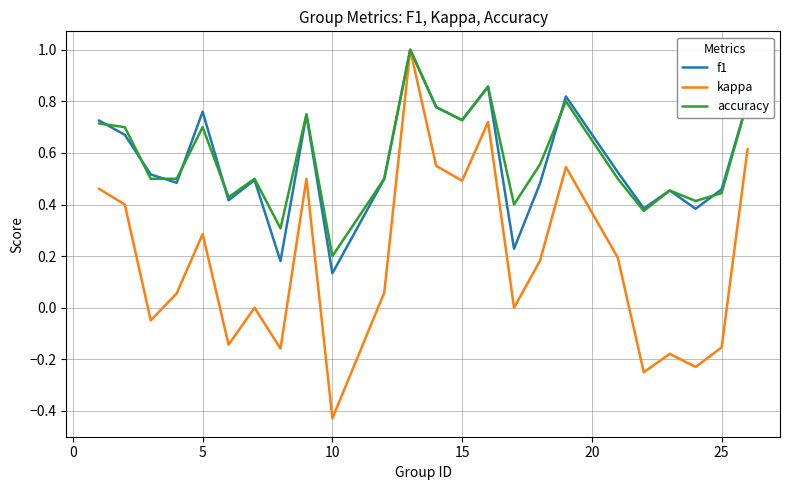

How many lines are shown in the chart?

3